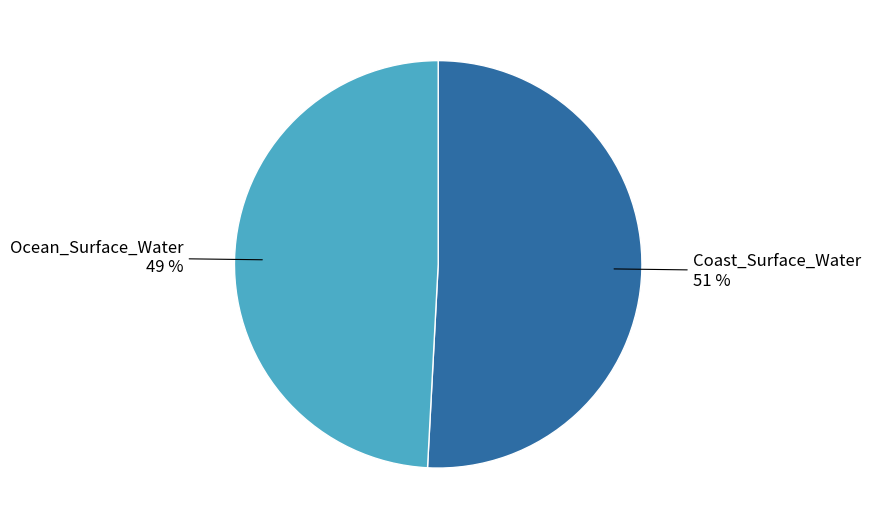

What is the largest slice in the pie chart?

Coast_Surface_Water